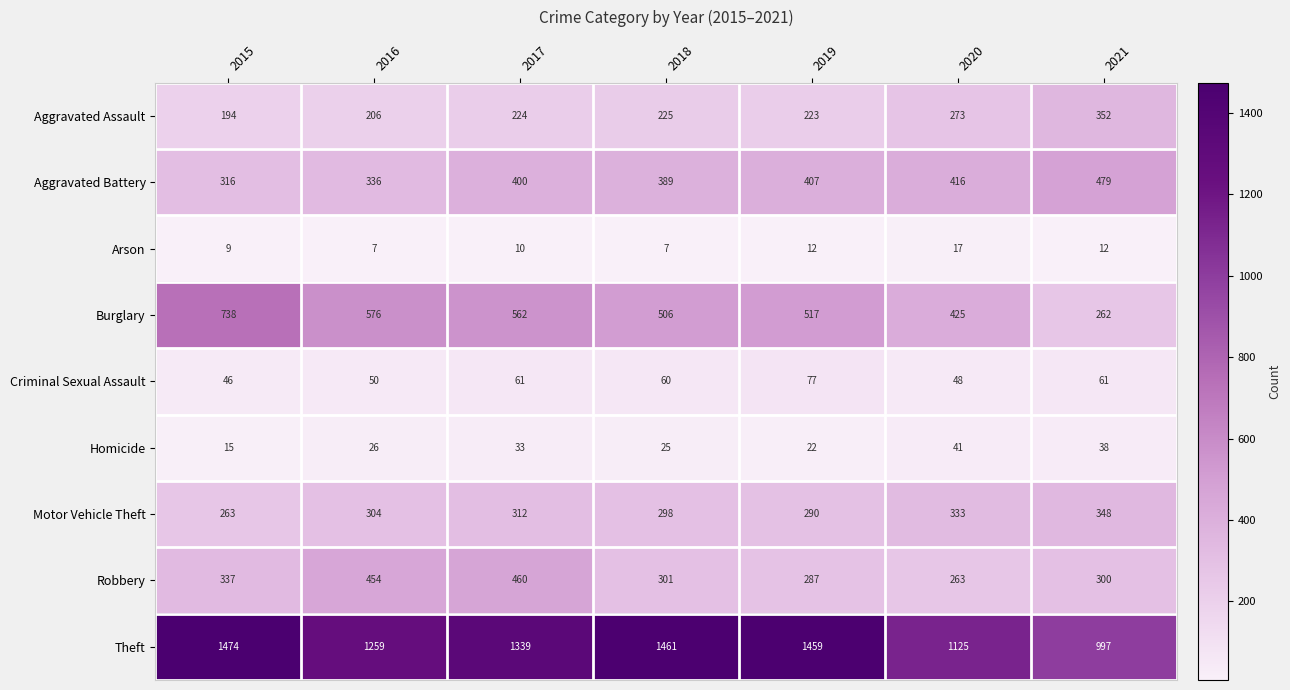

At how many categories does at least one series exceed 390?

7